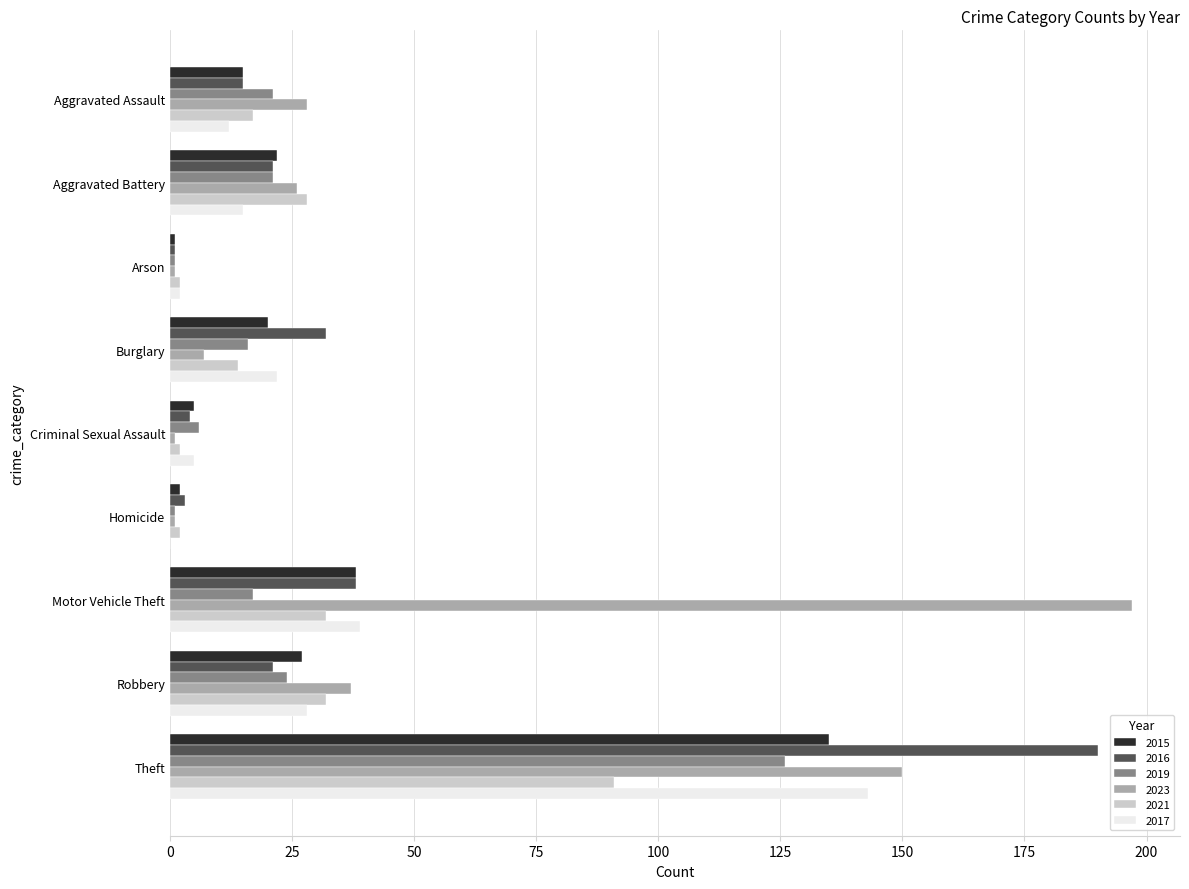

Which label corresponds to the largest value in the chart?

Motor Vehicle Theft